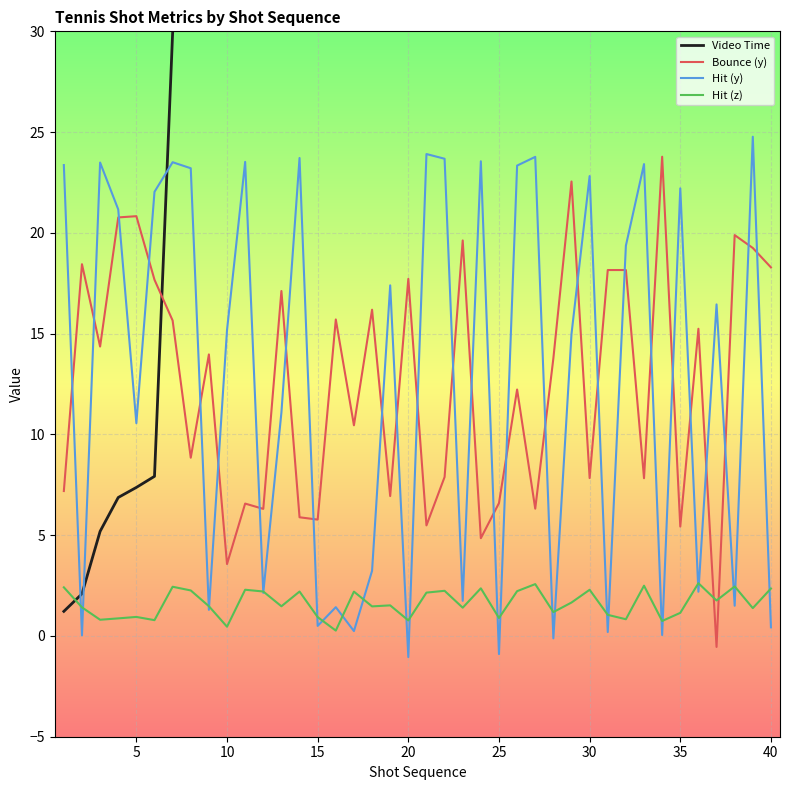

What is the highest value of the Bounce (y) series?

23.8